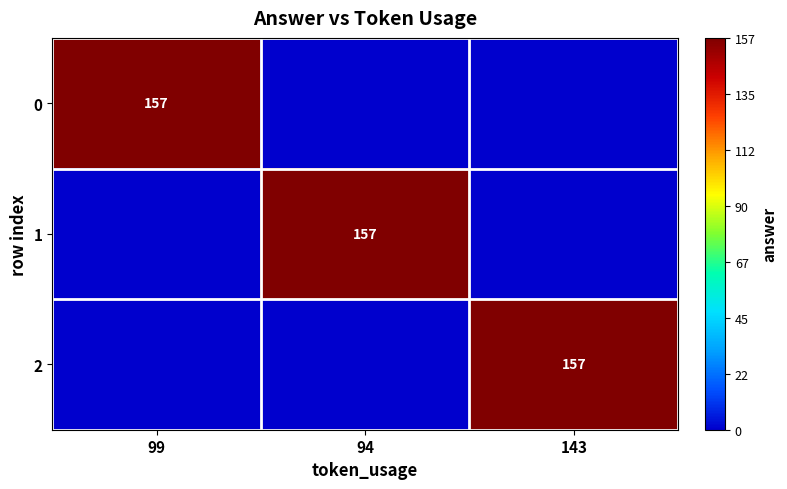

How many categories are shown in the chart?

3